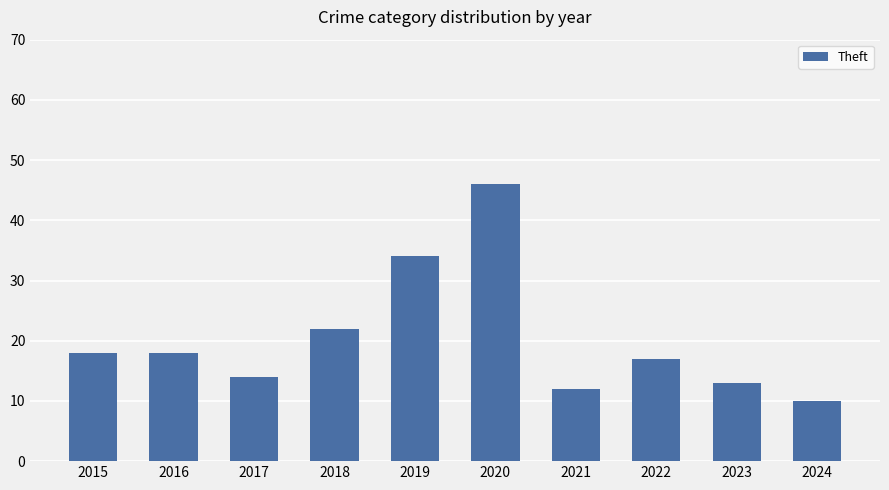

How many data points are less than 18?

5